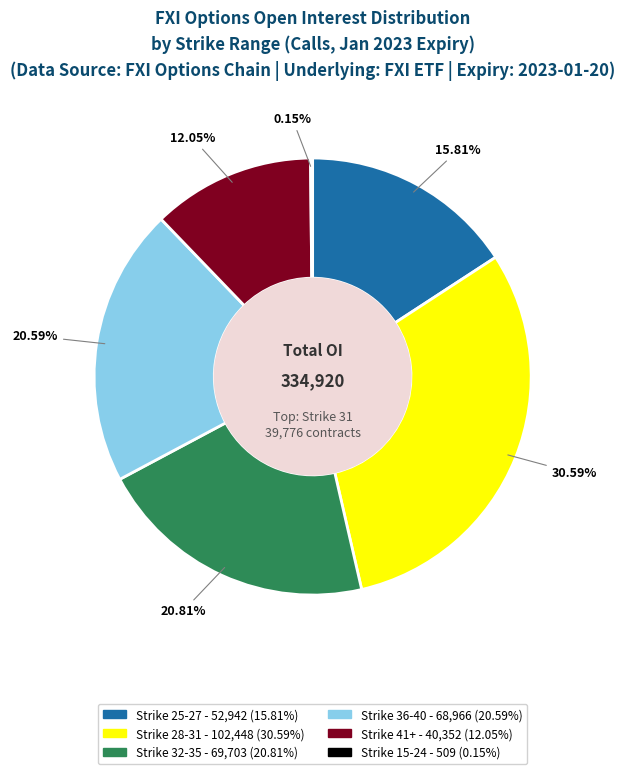

Is there any slice that represents more than half of the pie?

No